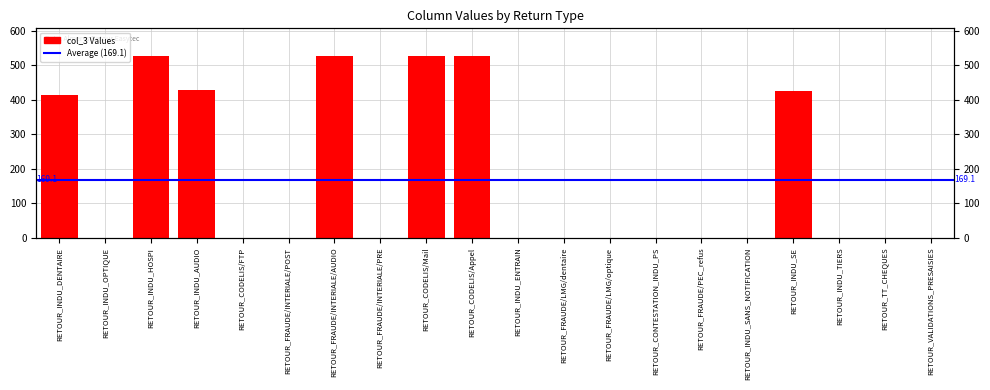

Reading right to left, extract all data points from this chart.

0	0	0	427	0	0	0	0	0	0	527	528	0	528	0	0	429	528	0	414